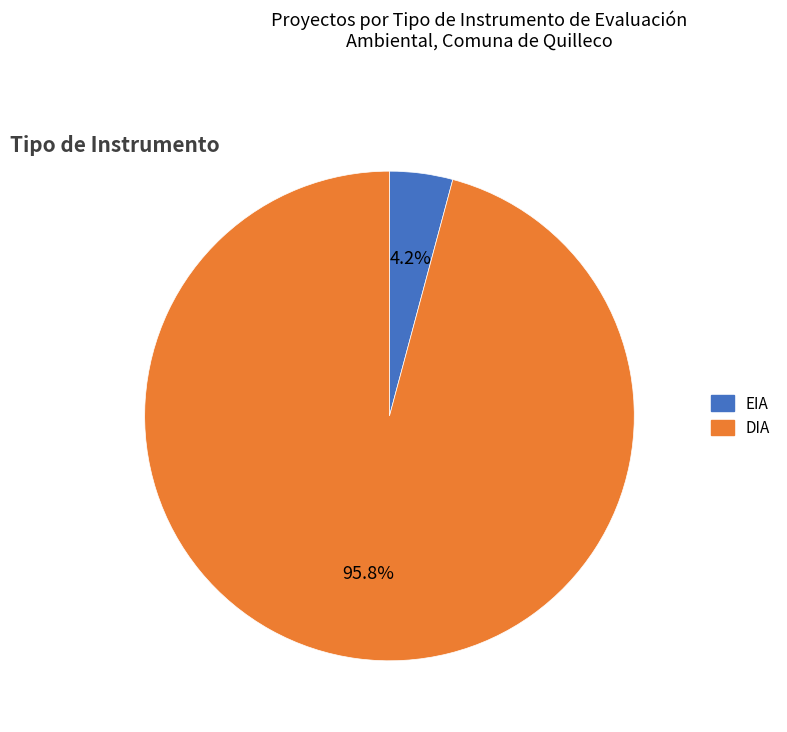

What is the majority slice?

DIA